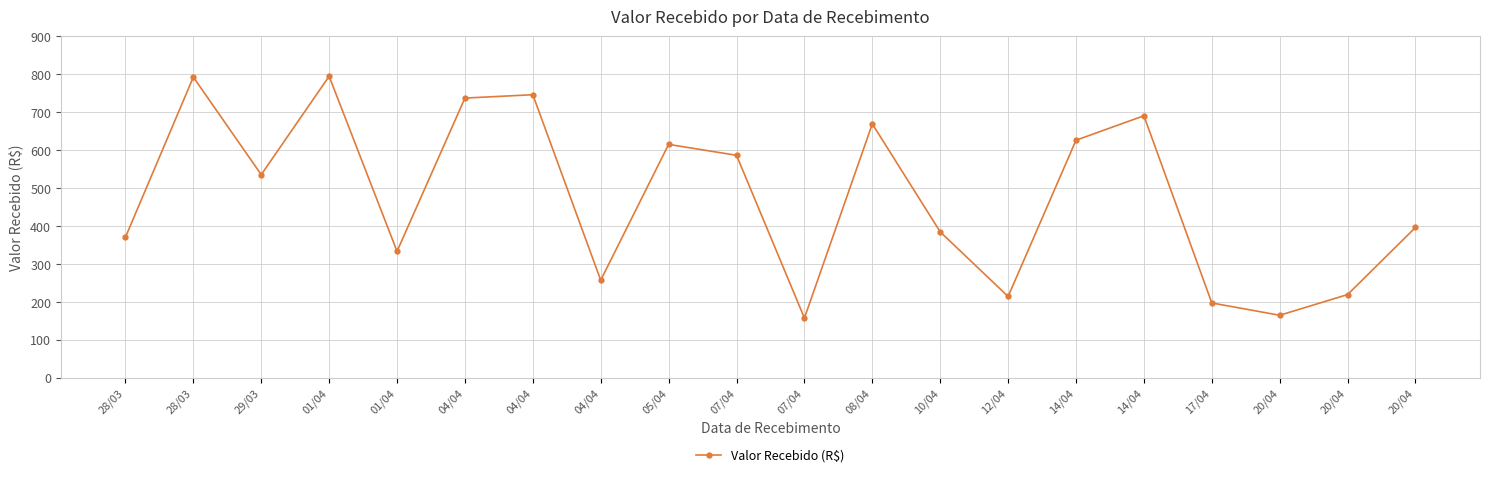

How many interior local peaks (higher than both neighbors) does the data have?

6